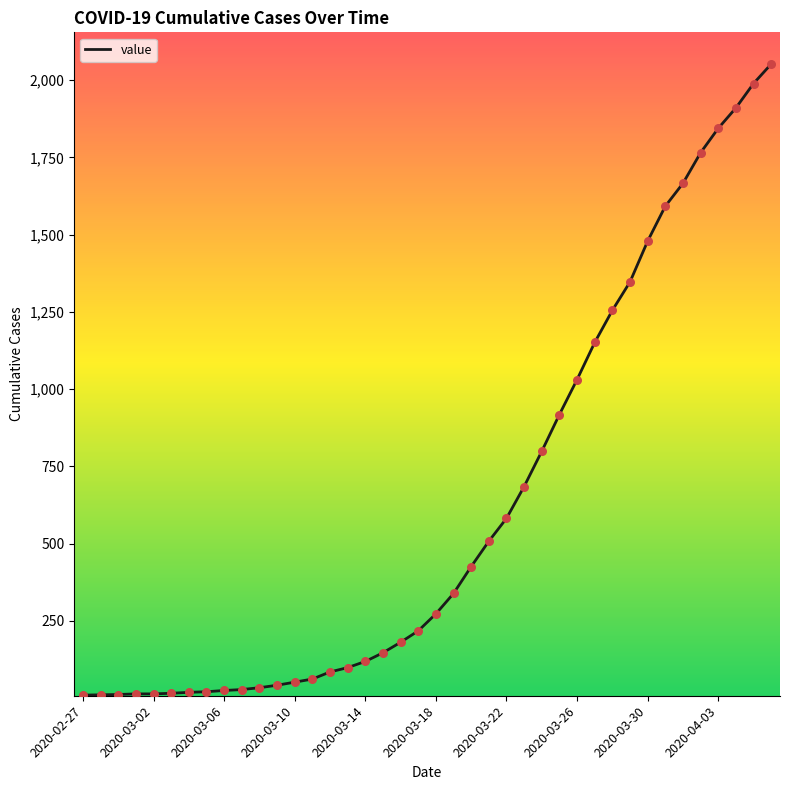

What is the maximum value shown in the chart?

2052